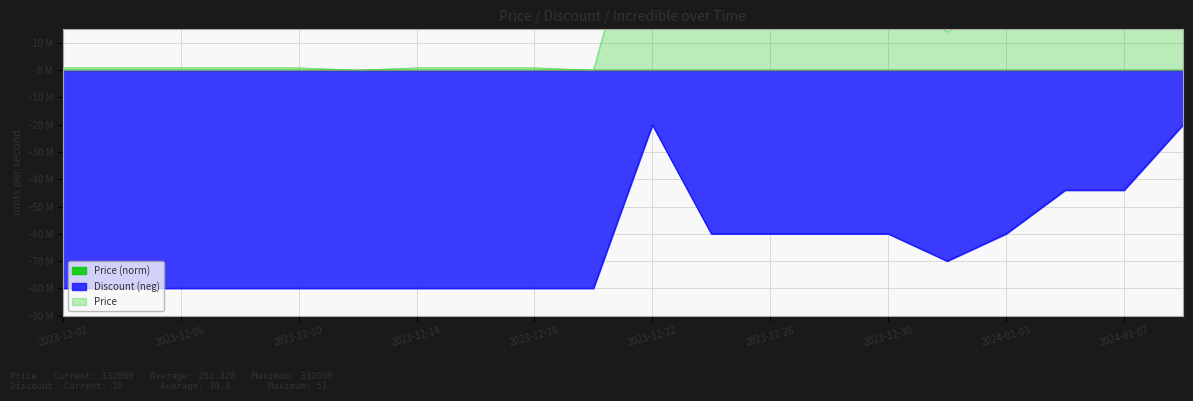

At 2023-12-24, list the series in order from largest to smallest.

Price, Discount